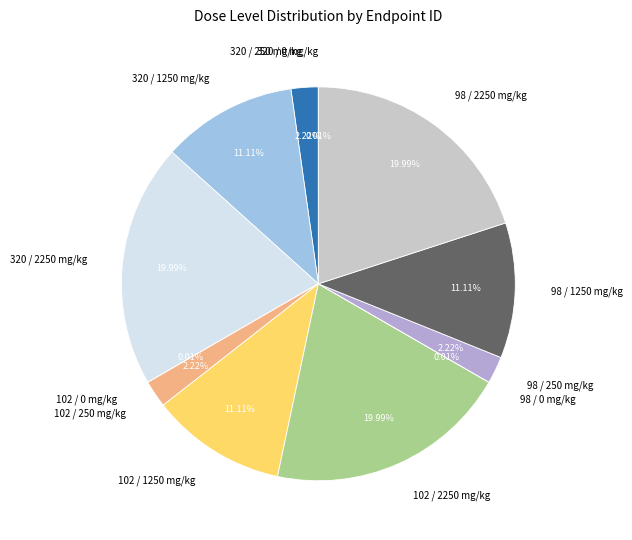

Is there any slice that represents more than half of the pie?

No